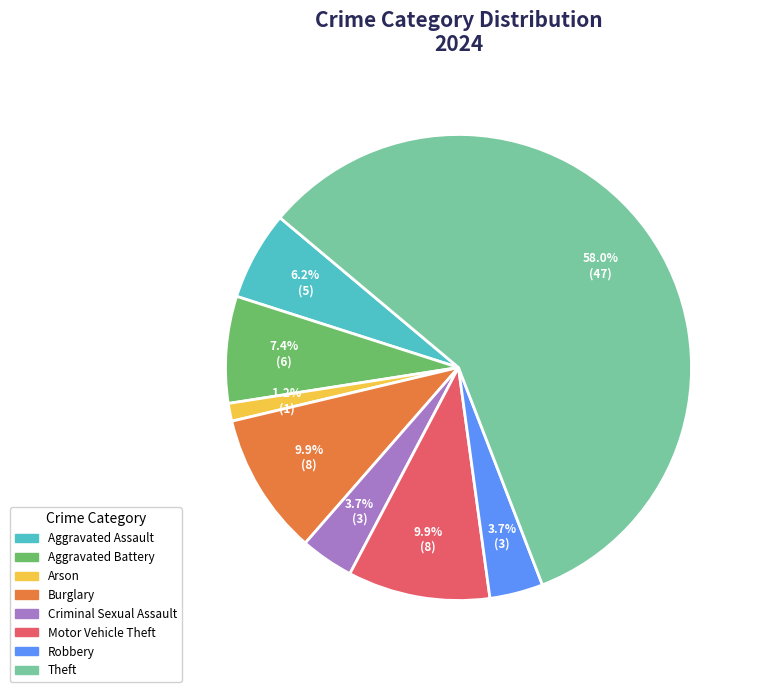

What is the ratio of the value at Criminal Sexual Assault to the value at Motor Vehicle Theft?

0.4